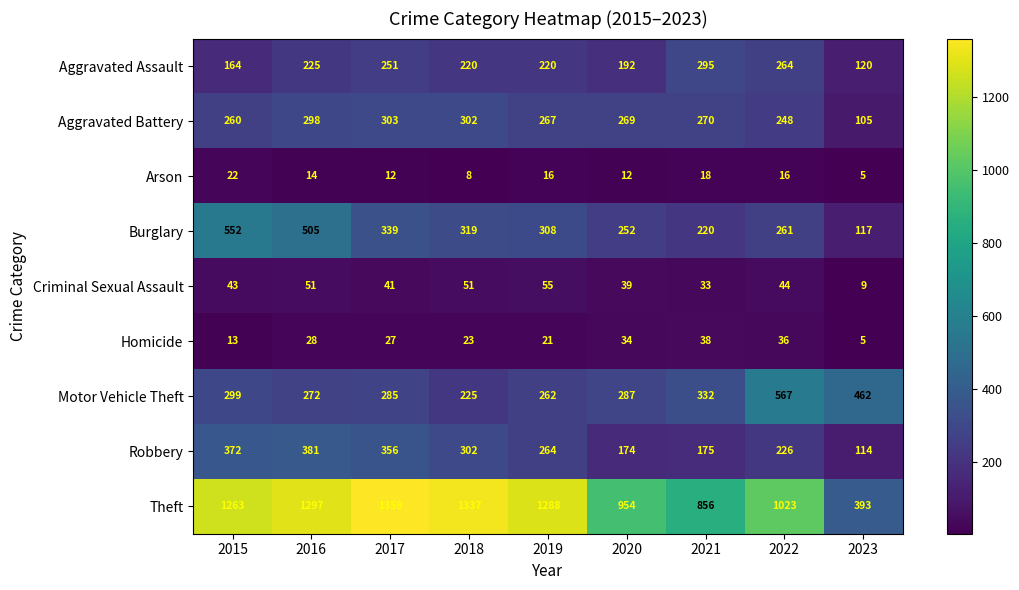

Which series has the largest total across all categories?

Theft